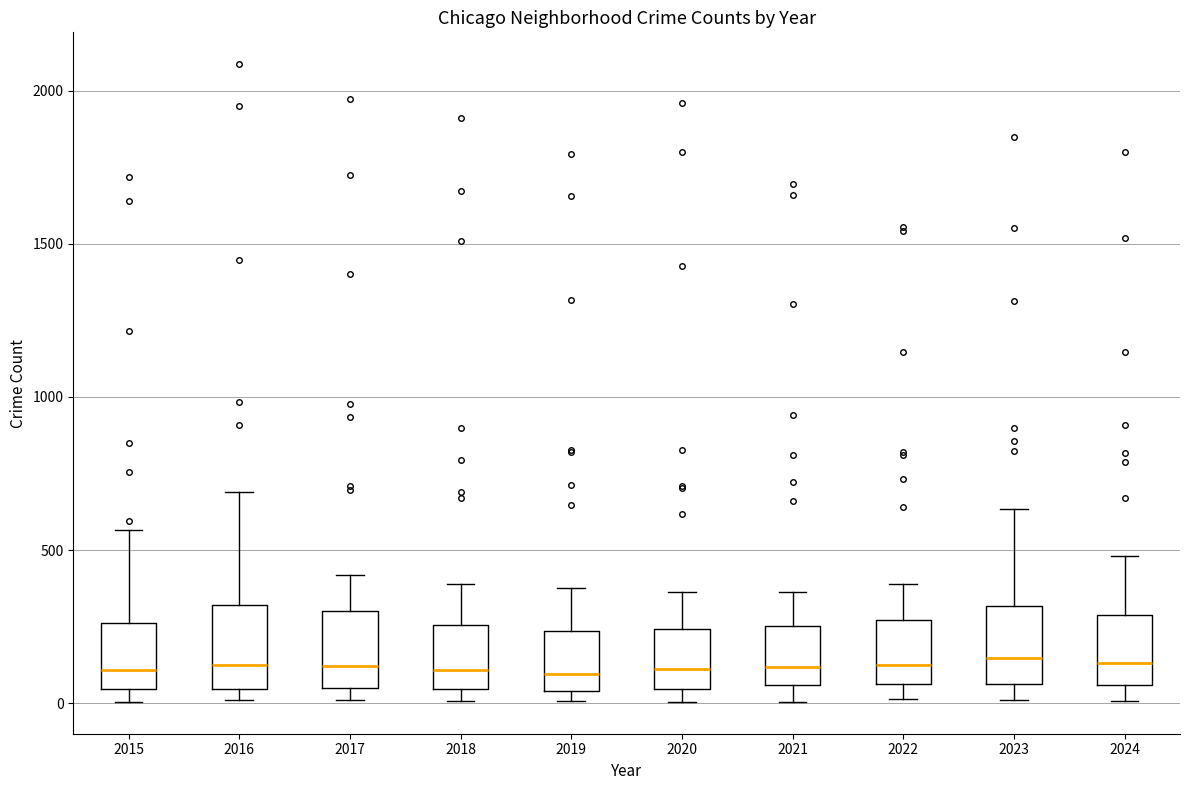

Reading left to right, read every box against the y-axis: the position of its median line, the range the box covers, and the ends of its whiskers. The values are not printed on the chart, so give them approximately, as read against the axis.

2015: median 100, box 50 to 250, whiskers 0 to 550
2016: median 150, box 50 to 300, whiskers 0 to 700
2017: median 100, box 50 to 300, whiskers 0 to 400
2018: median 100, box 50 to 250, whiskers 0 to 400
2019: median 100, box 50 to 250, whiskers 0 to 400
2020: median 100, box 50 to 250, whiskers 0 to 350
2021: median 100, box 50 to 250, whiskers 0 to 350
2022: median 100, box 50 to 250, whiskers 0 to 400
2023: median 150, box 50 to 300, whiskers 0 to 650
2024: median 150, box 50 to 300, whiskers 0 to 500